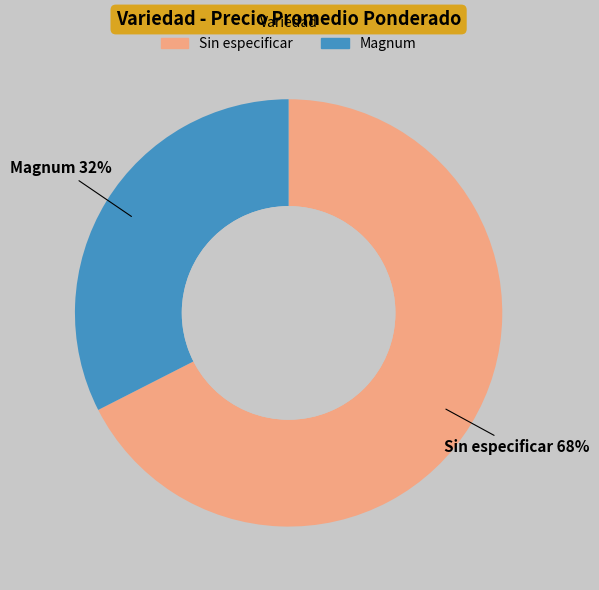

To the nearest percent, what is the average slice percentage?

50%